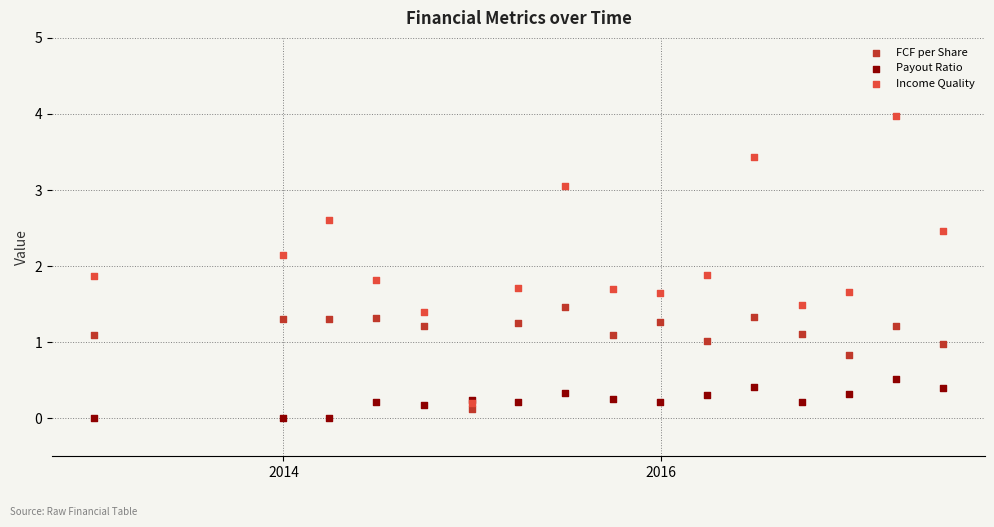

What are all the series names shown in the legend?

FCF per Share, Payout Ratio, Income Quality